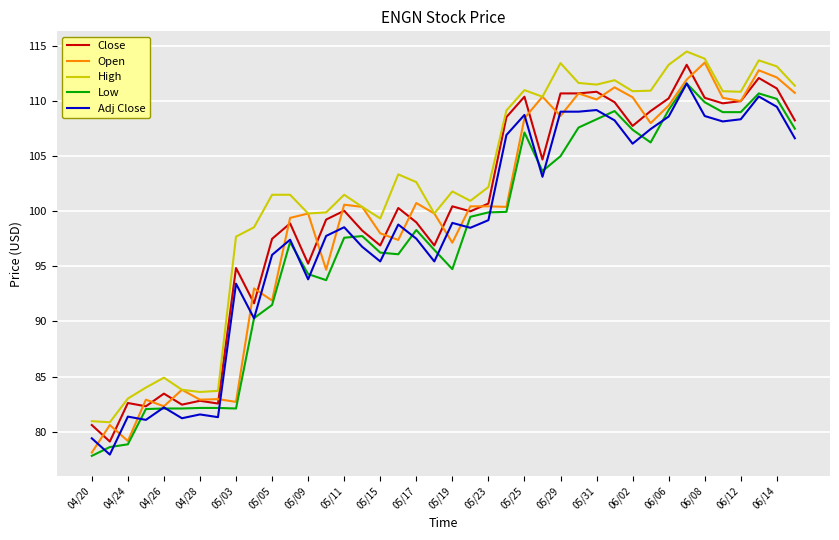

Which series has the widest spread of values?

Open